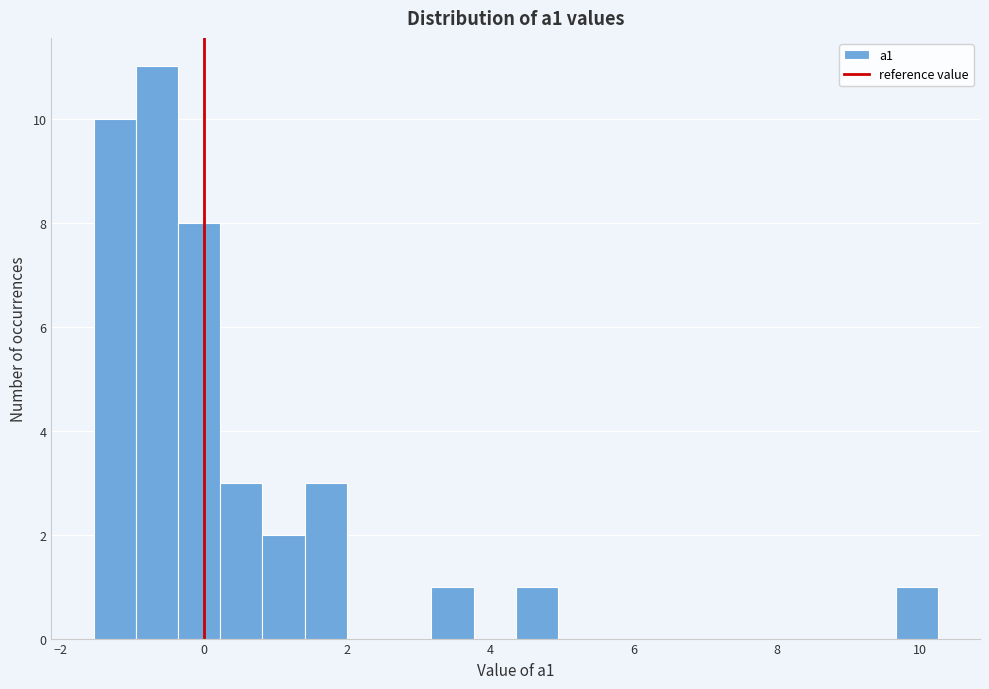

Around what value on the x-axis is the tallest bar? Give the approximate position of its centre, as read against the axis.

-0.6